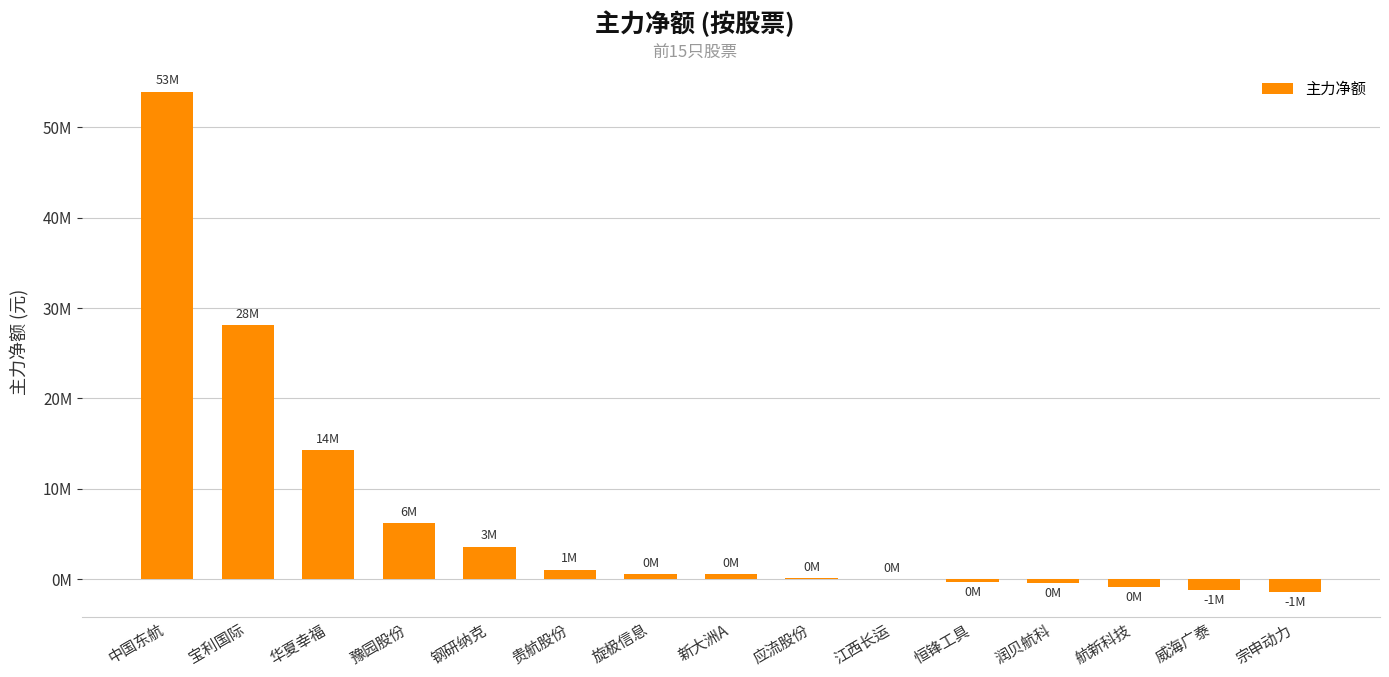

Are the bars horizontal?

No